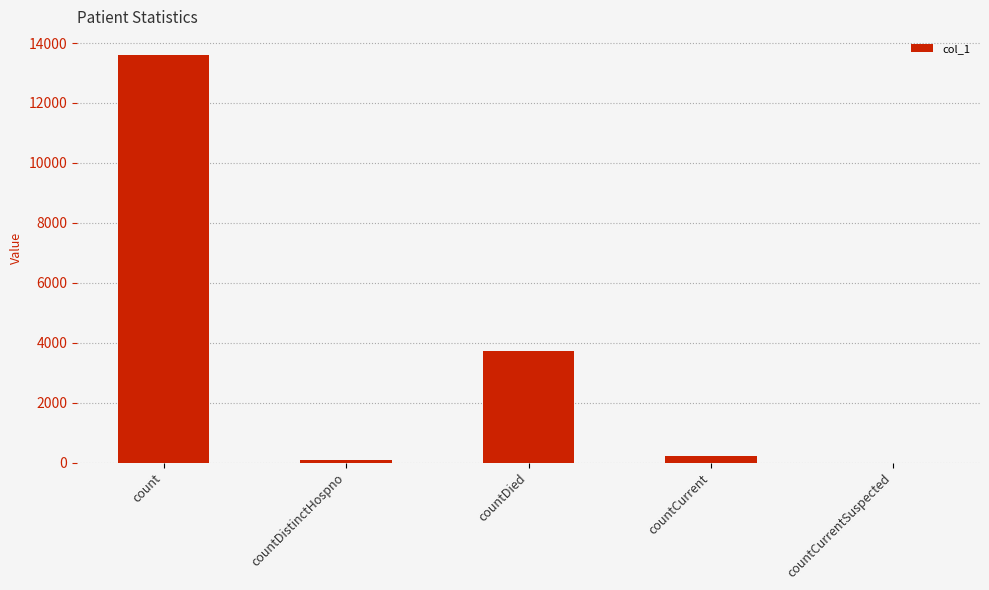

Which category has the highest value across all series?

count